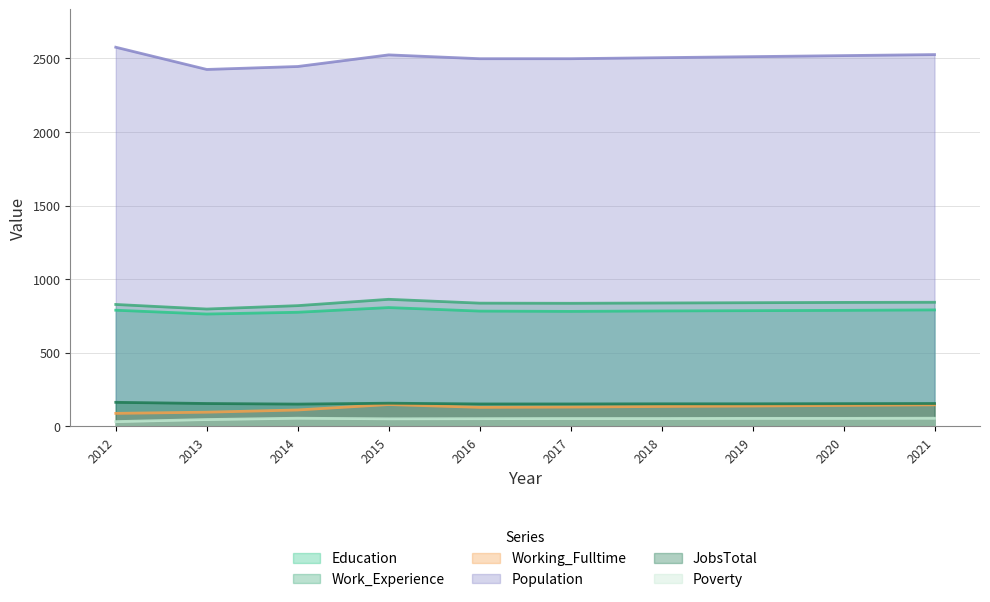

How many data points does each series have?

10